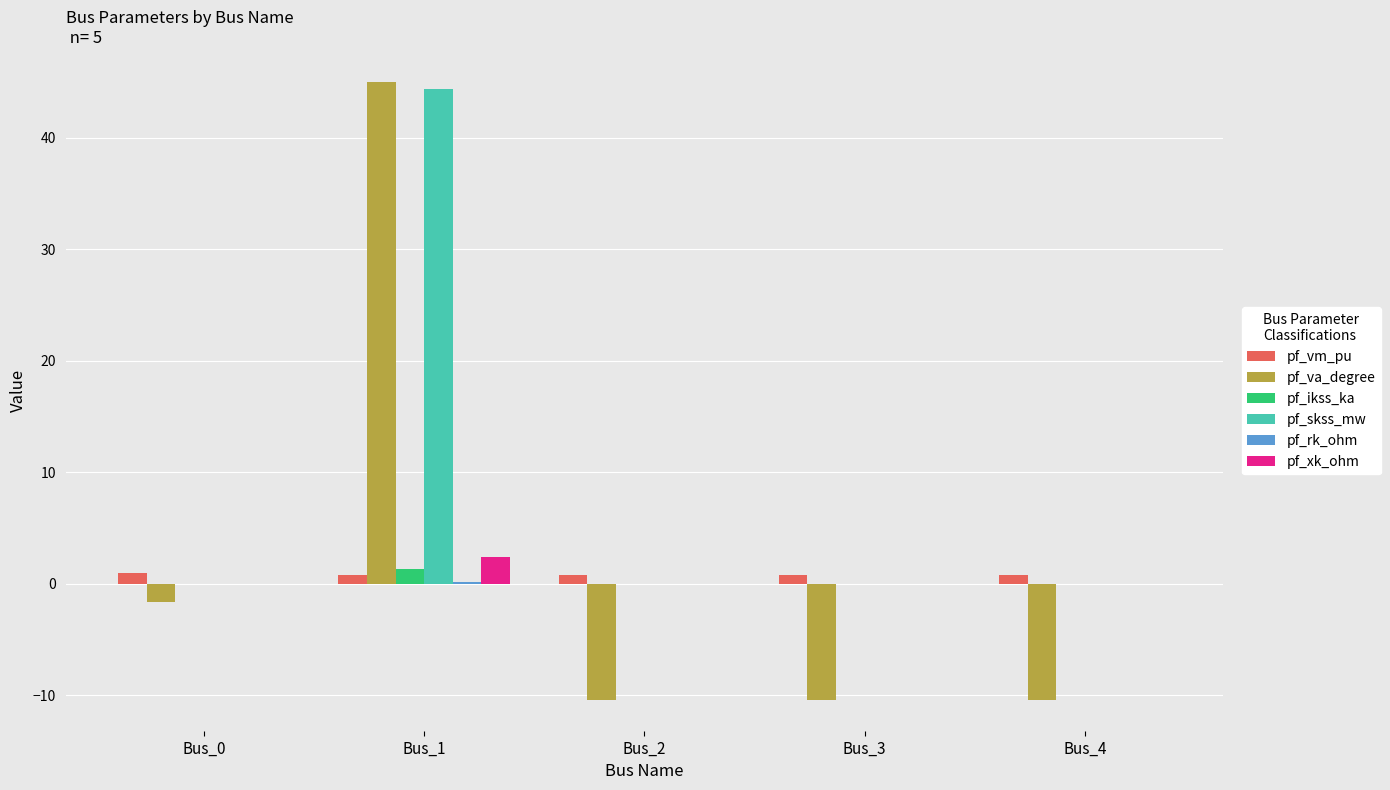

True or false: pf_skss_mw has a value of 24.1 at Bus_2.

False